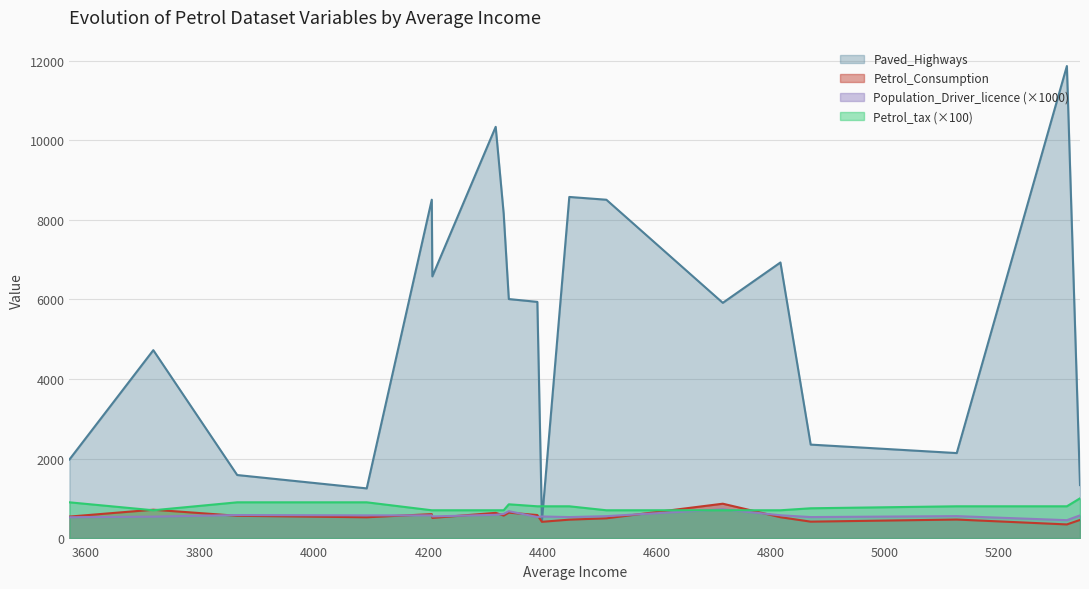

What is the value of the Paved_Highways point at the 2nd from the left?

4725